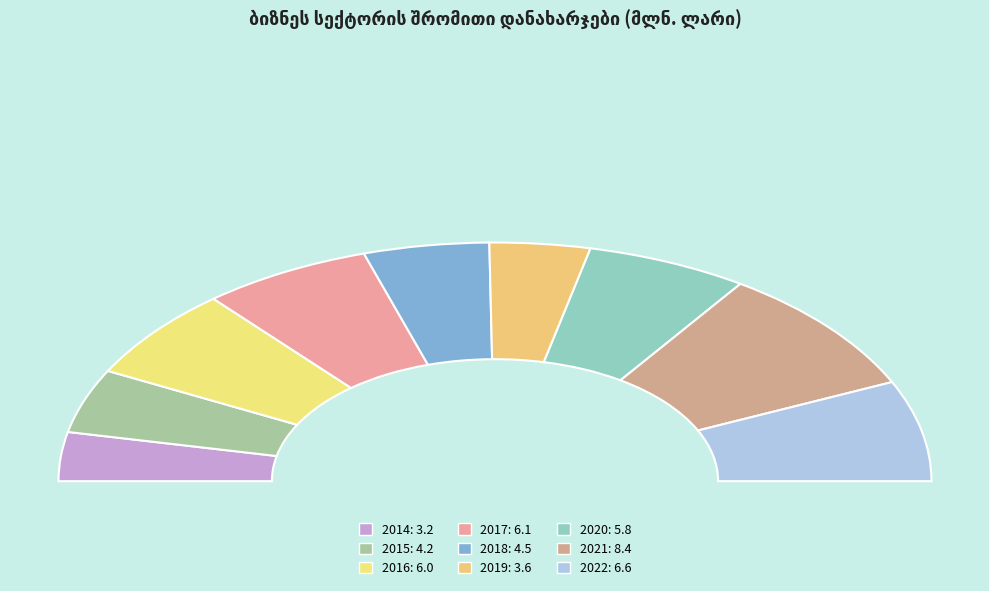

What is the total percentage of 2015 and 2017?

21.3%